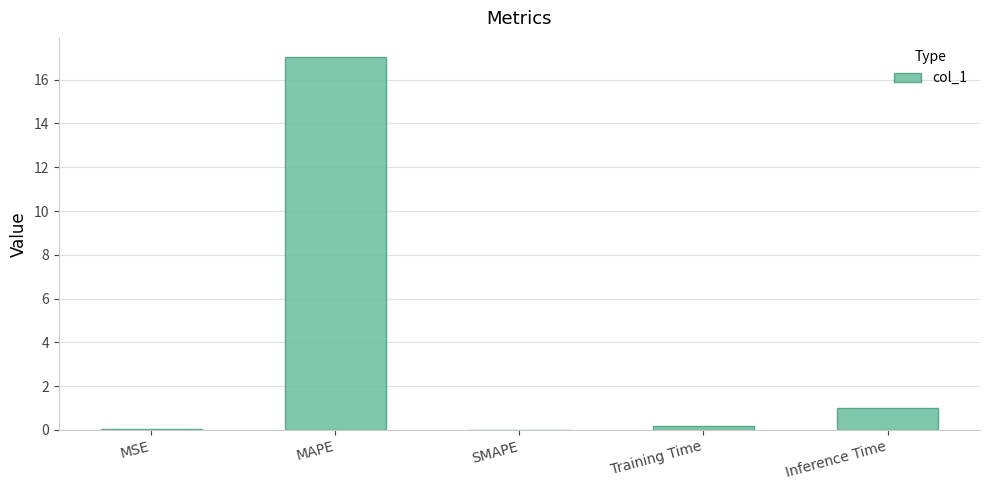

Is it true that the value at MSE is 0.0?

True